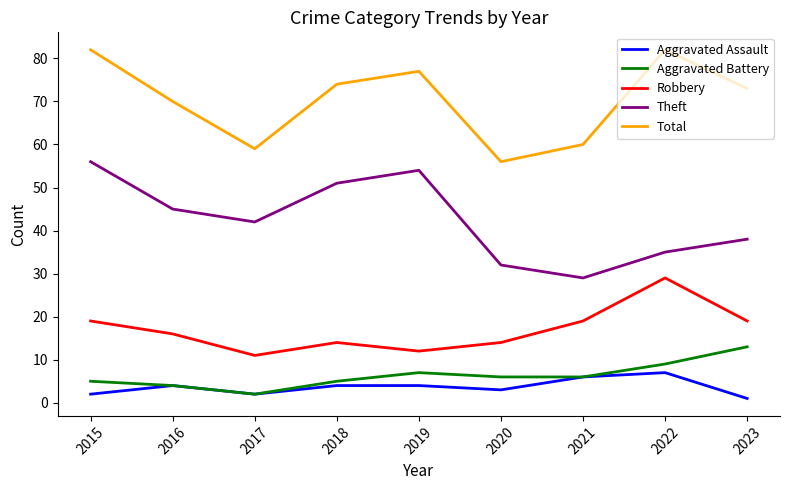

The value of Robbery at 2023 is 26. True or false?

False